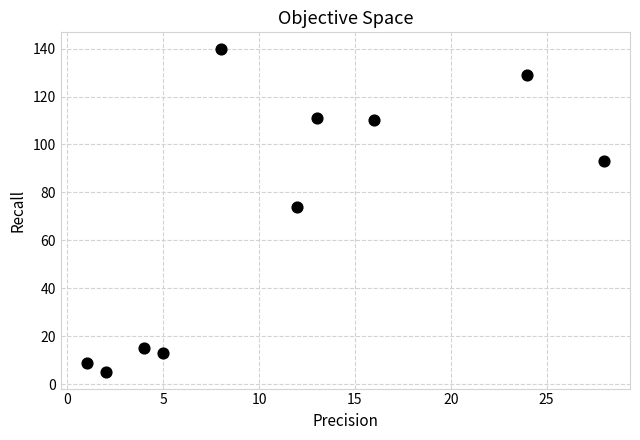

What Y value in the scatter plot is closest to 72?

74